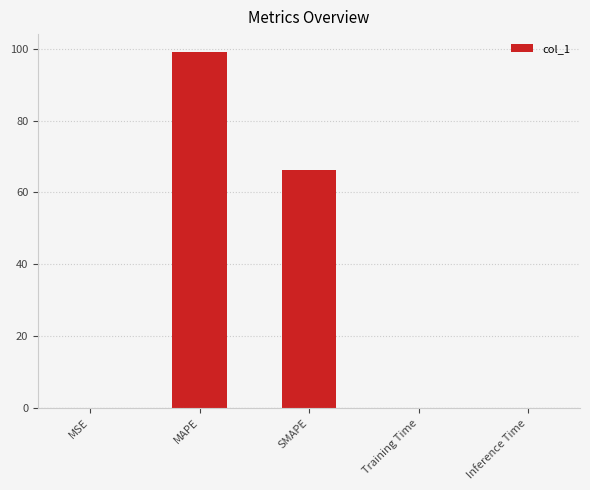

Is it true that the value at MSE is 0.0?

True